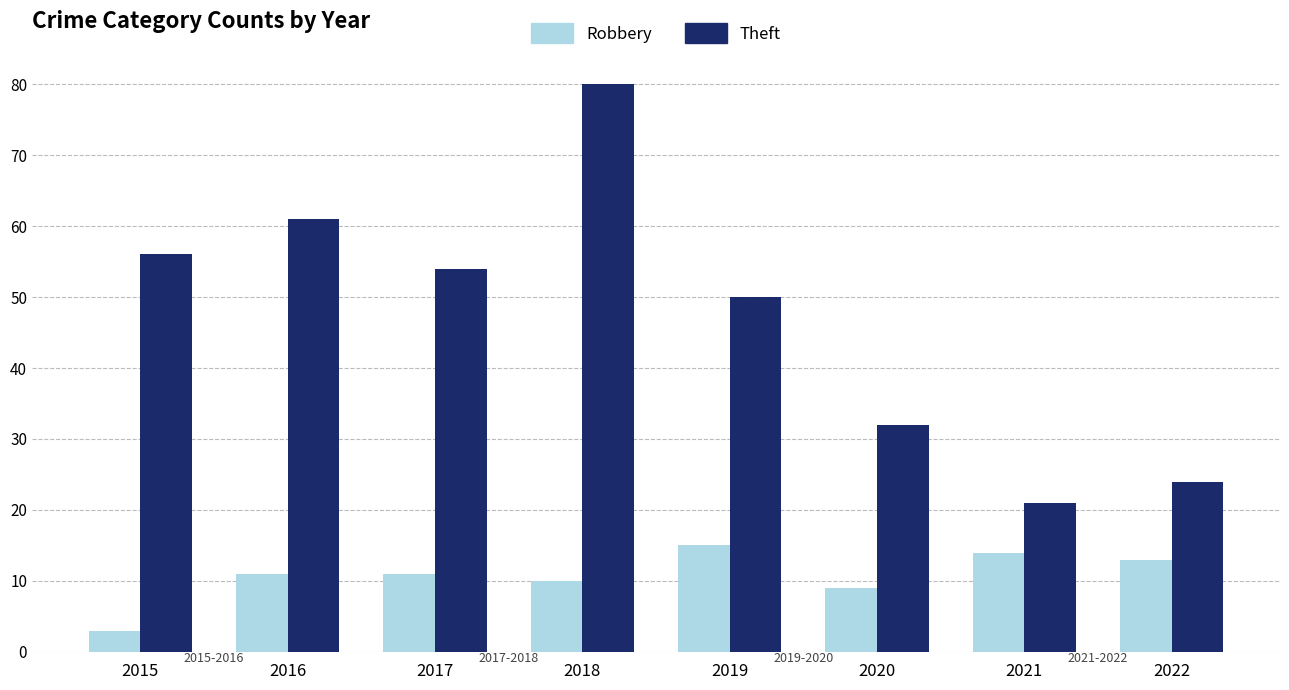

Reading right to left, extract all data points from this chart.

Robbery: 2022=13	2021=14	2020=9	2019=15	2018=10	2017=11	2016=11	2015=3
Theft: 2022=24	2021=21	2020=32	2019=50	2018=80	2017=54	2016=61	2015=56